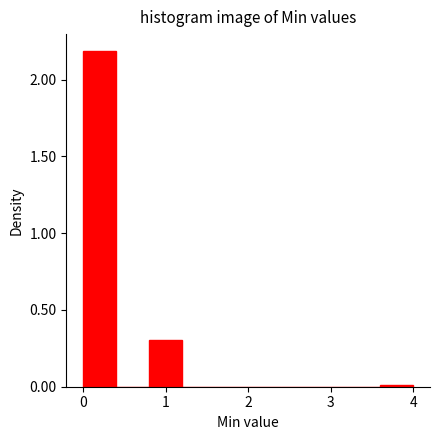

Reading left to right, transcribe this chart: for each bar, give the range it covers on the x-axis and its height. The values are not printed on the chart, so give them approximately, as read against the axis.

0.0 to 0.4: 2.2
0.4 to 0.8: 0
0.8 to 1.2: 0.3
1.2 to 1.6: 0
1.6 to 2.0: 0
2.0 to 2.4: 0
2.4 to 2.8: 0
2.8 to 3.2: 0
3.2 to 3.6: 0
3.6 to 4.0: under 0.05